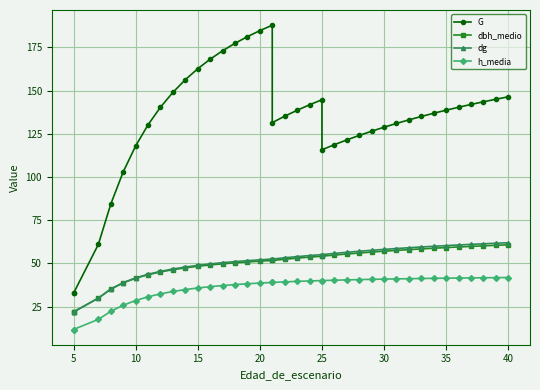

Is this an area chart (filled region under the line)?

No